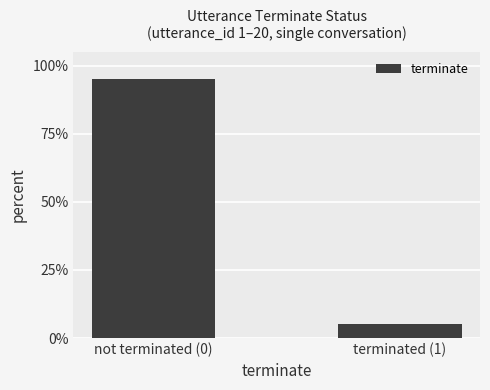

The chart shows a value of 95 at not terminated (0). True or false?

True